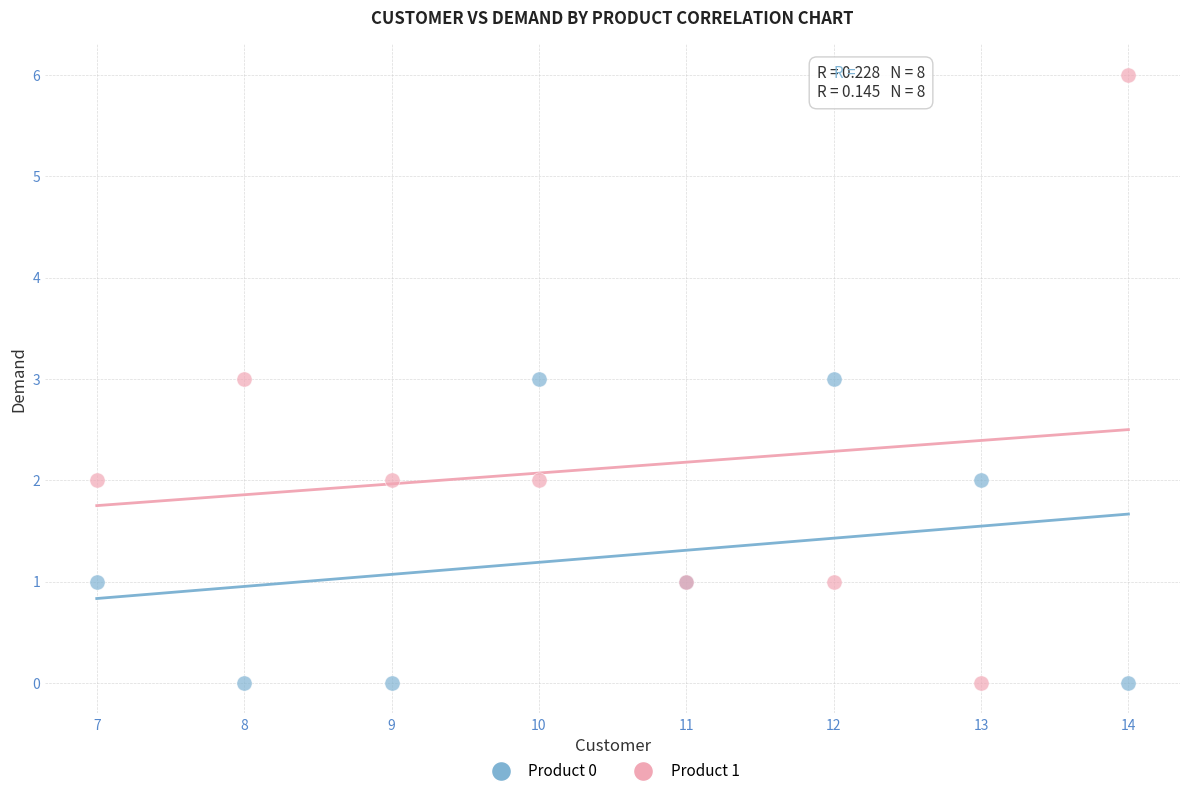

Which series has the largest Y range (max minus min)?

Product 1